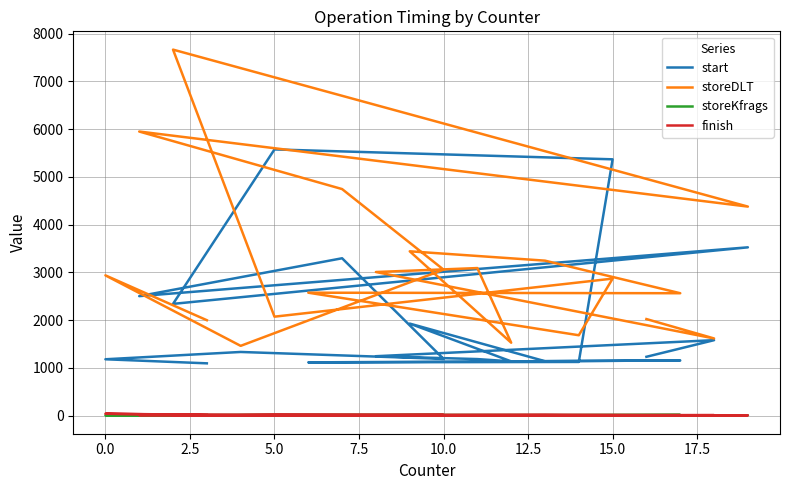

True or false: storeKfrags and storeDLT cross at least once.

False